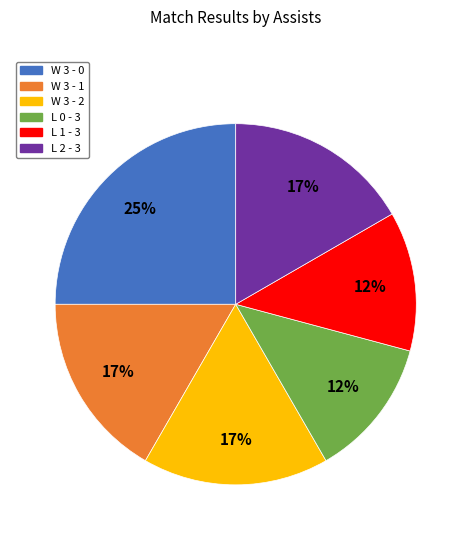

To the nearest percent, what portion does W 3 - 2 represent?

17%